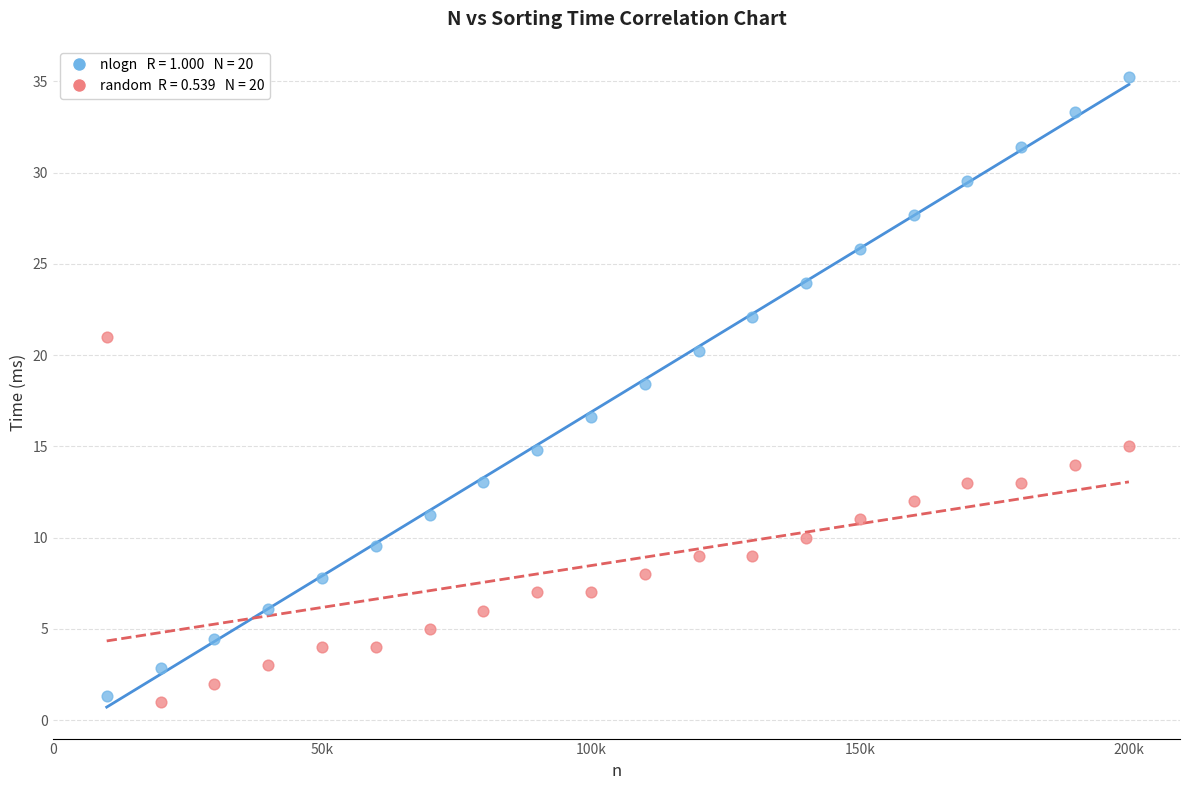

Across all data points, what is the range of Y values (max minus min)?

34.2